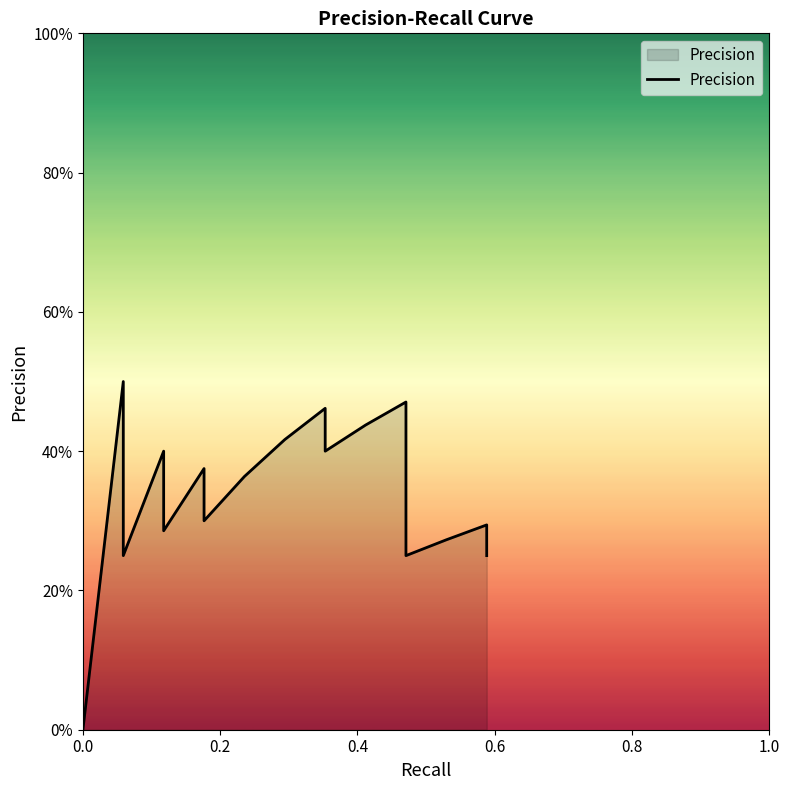

What is the approximate value at 39?

0.2